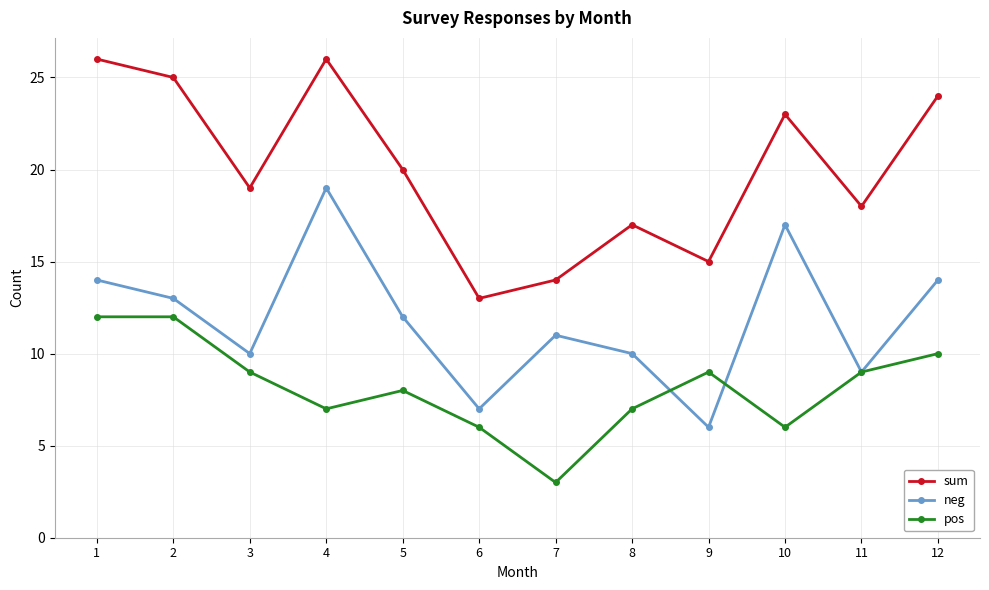

What is the value of the sum point at the 7th from the left?

14